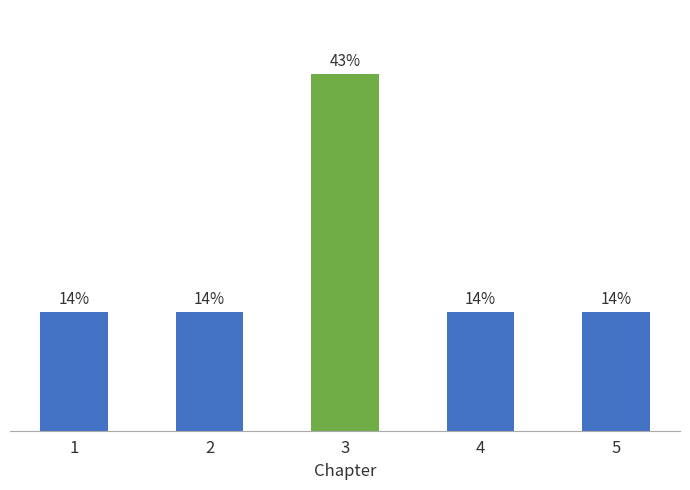

Rank the categories by value from lowest to highest.

1, 2, 4, 5, 3